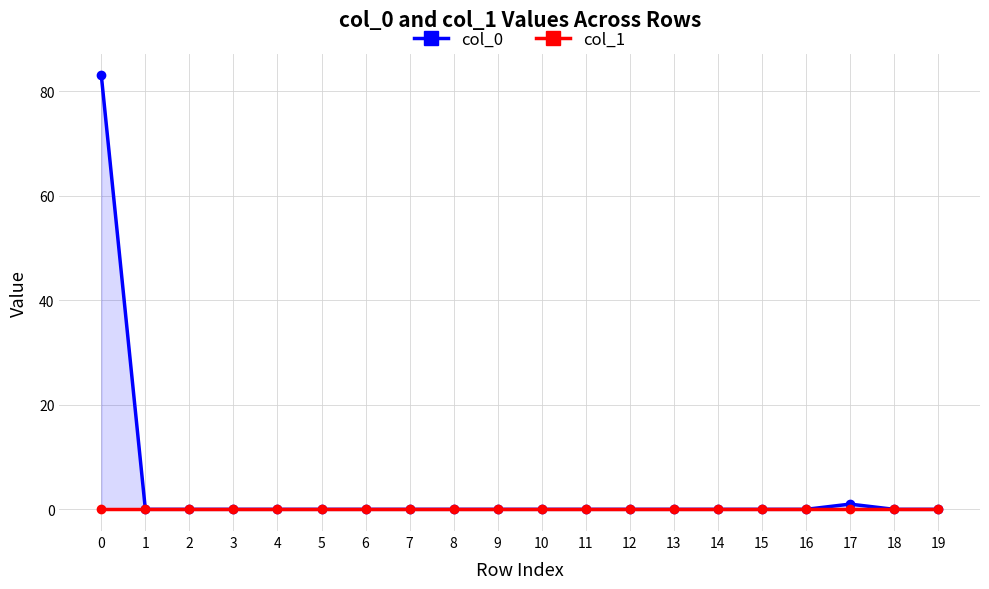

At how many categories does at least one series exceed 76?

1